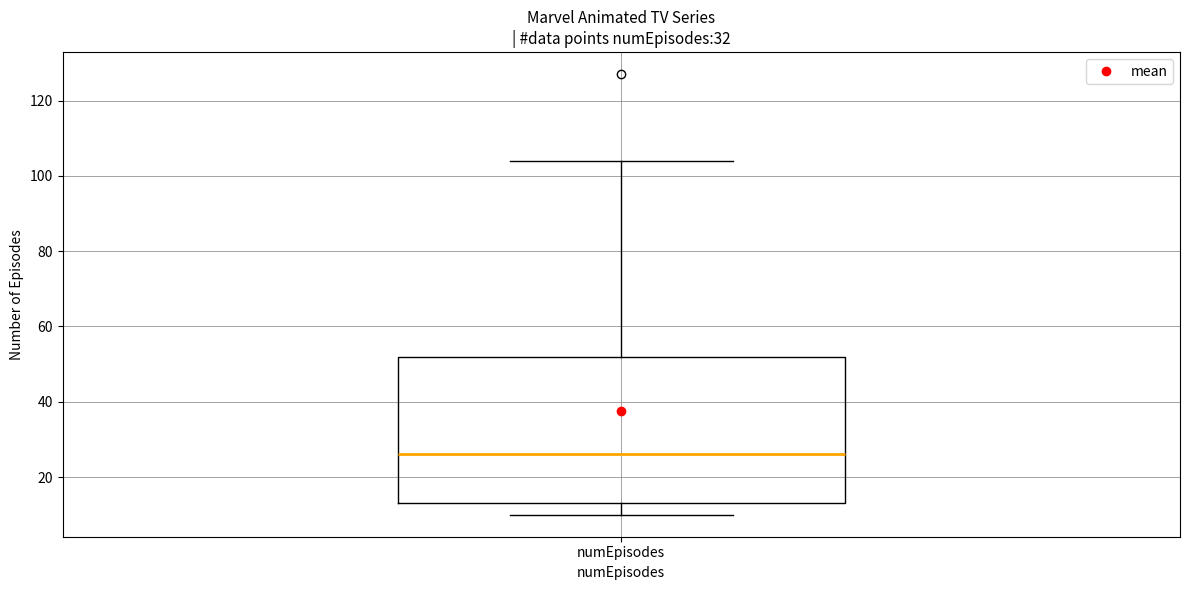

Read this box plot against the y-axis: the position of the median line, the range covered by the box, and the ends of both whiskers. The values are not printed on the chart, so give them approximately, as read against the axis.

median 26, box 14 to 52, whiskers 10 to 104